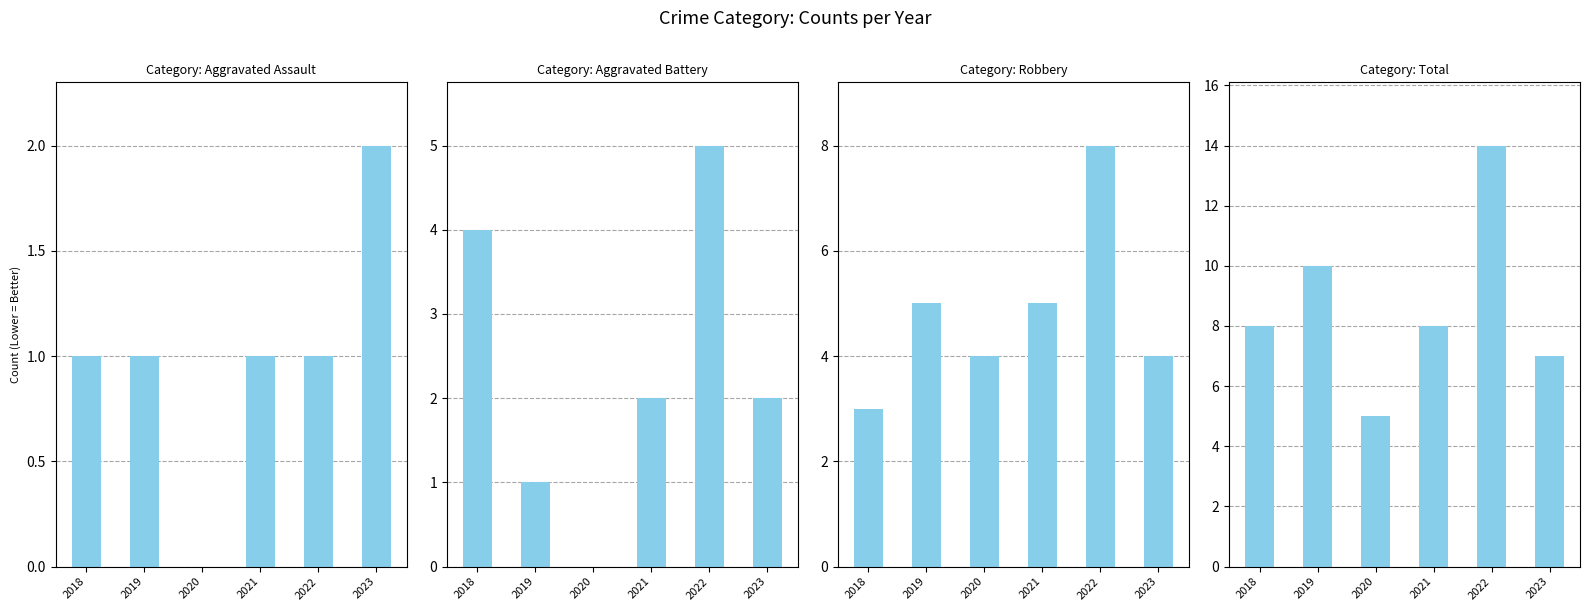

List the series in order of their peak value, lowest first.

Aggravated Assault, Aggravated Battery, Robbery, Total